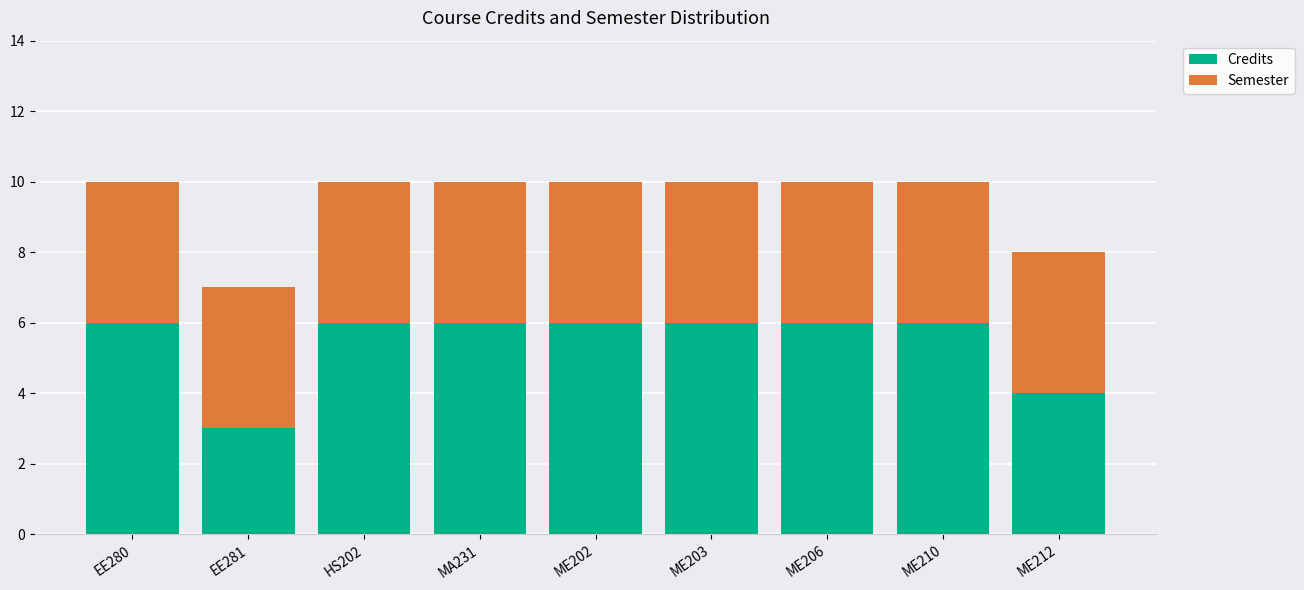

What is the sum of the Credits values at HS202 and EE281?

9